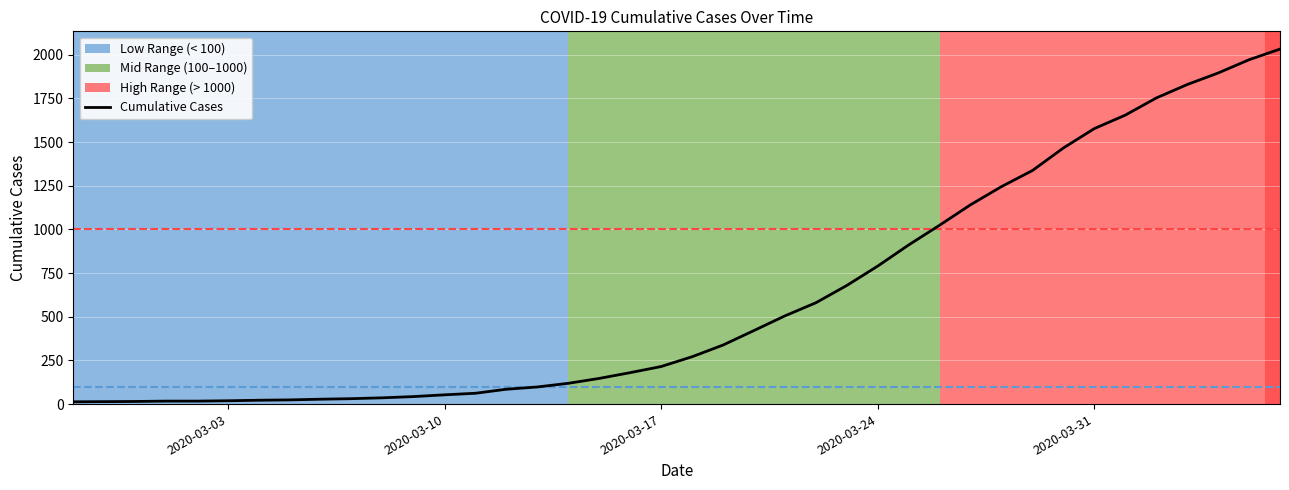

What is the greatest value displayed?

2032